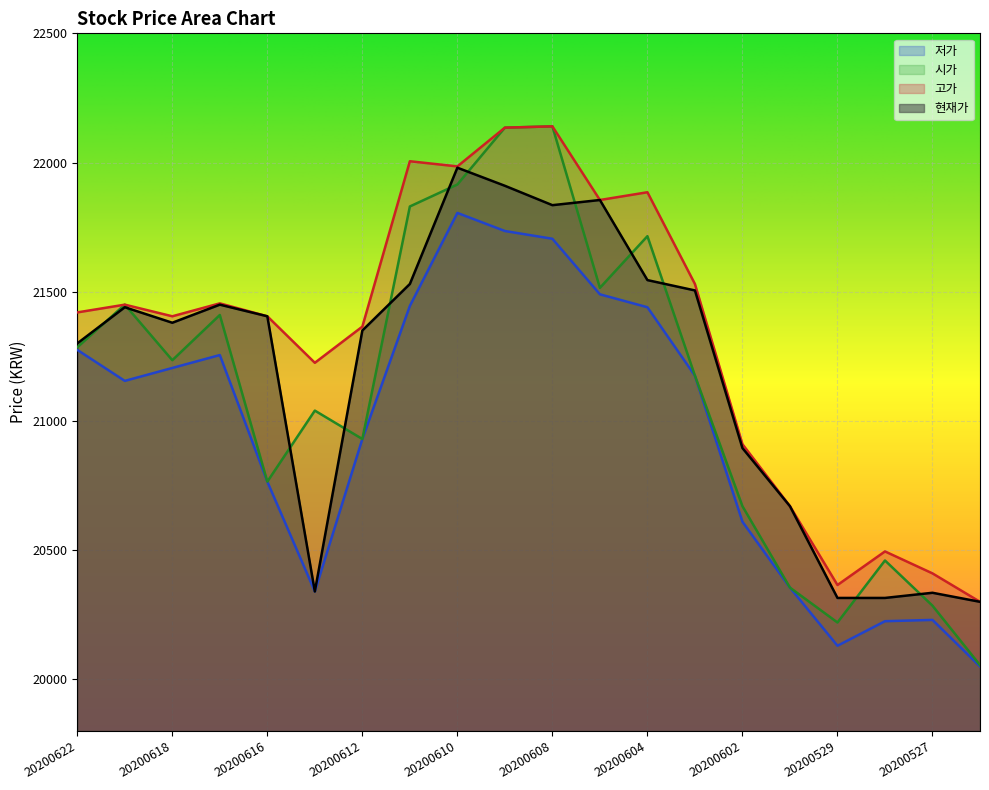

Does the chart display data point markers on the line(s)?

No